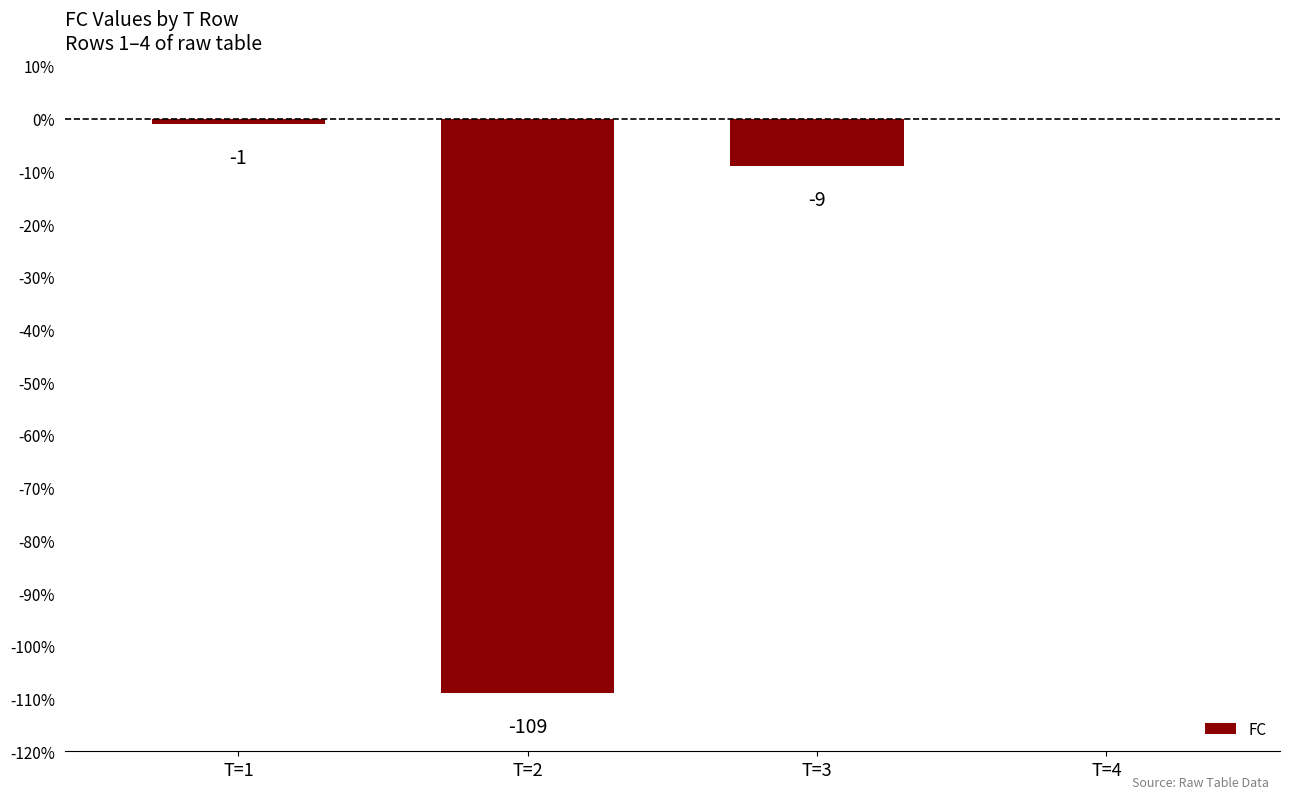

What is the sum of all values?

-119